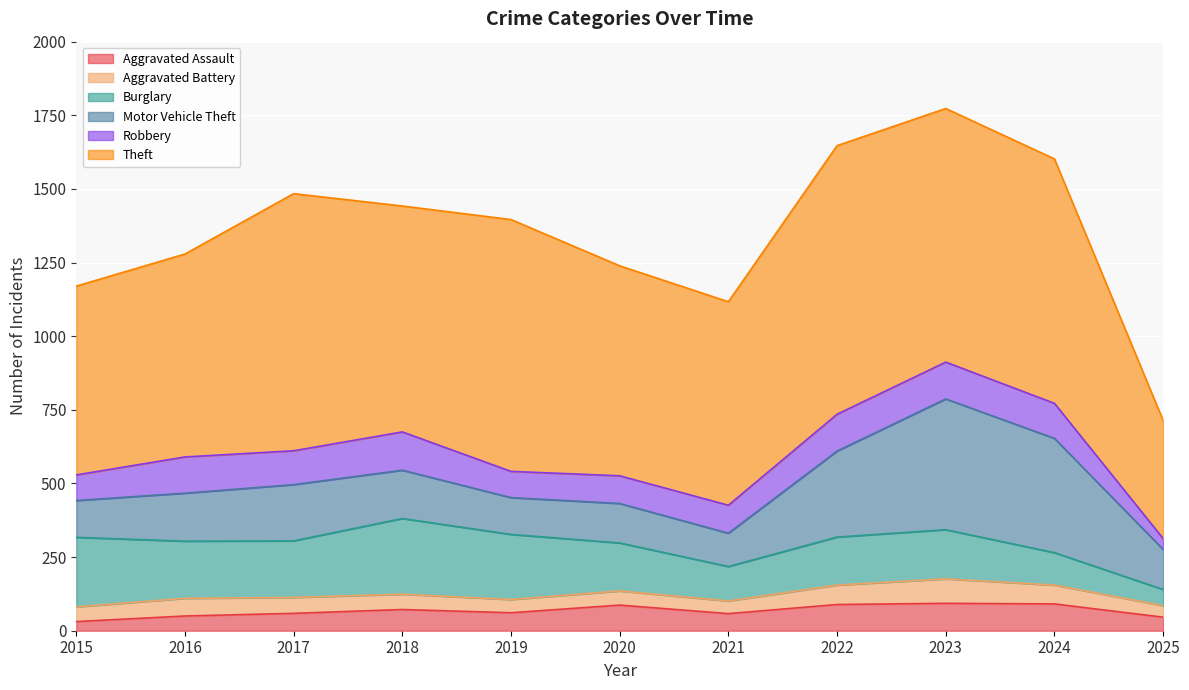

At which category is the sum across all series the highest?

2023